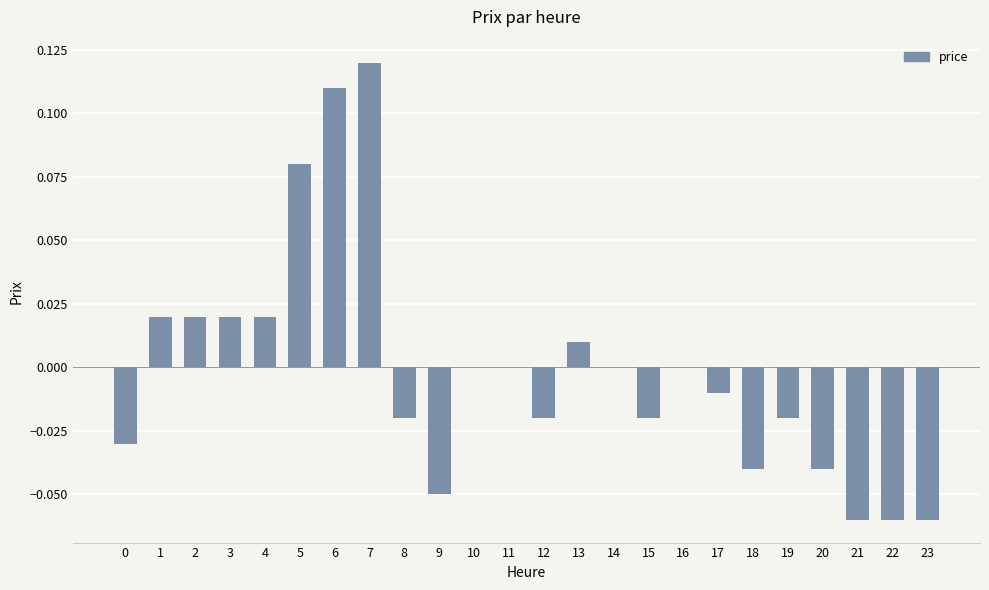

How many data points does each series have?

24